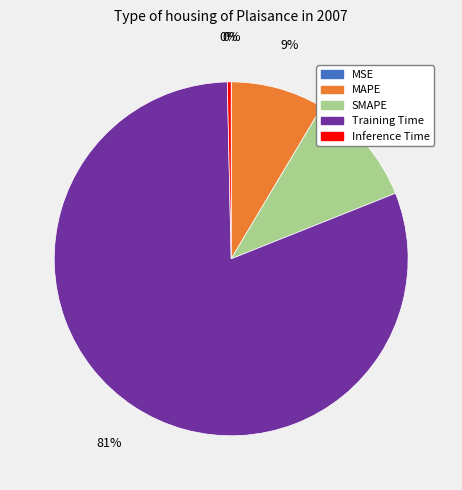

Which slice represents more than half of the pie?

Training Time